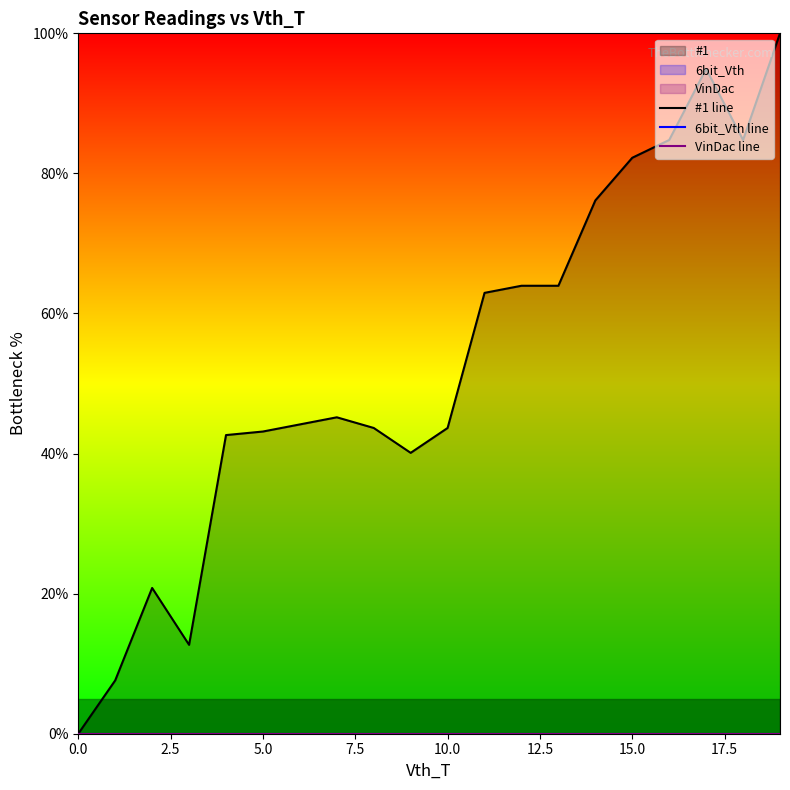

How many lines are shown in the chart?

3